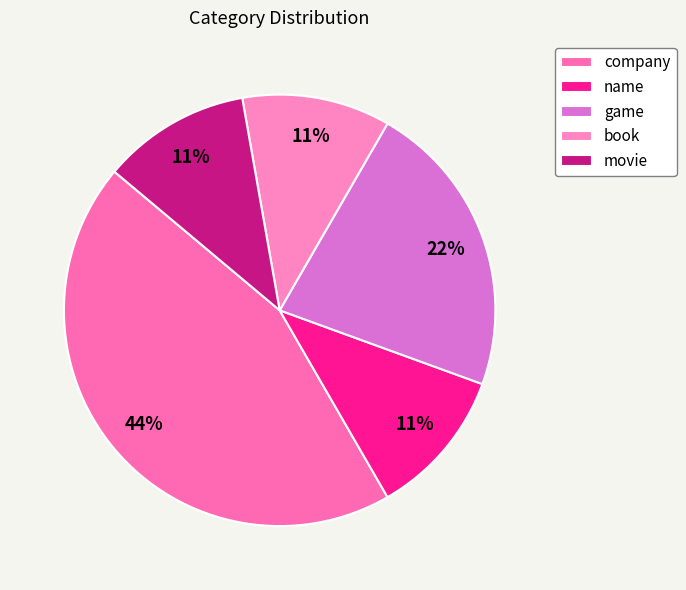

Count the number of slices in the pie.

5